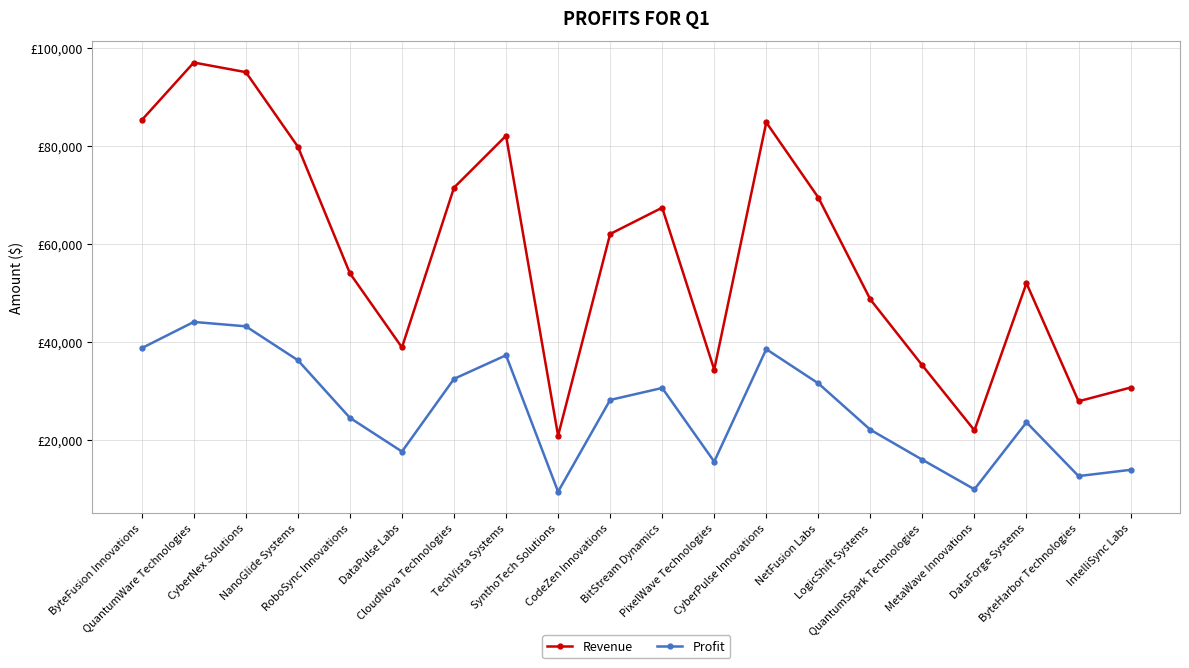

Does the chart have visible grid lines?

Yes